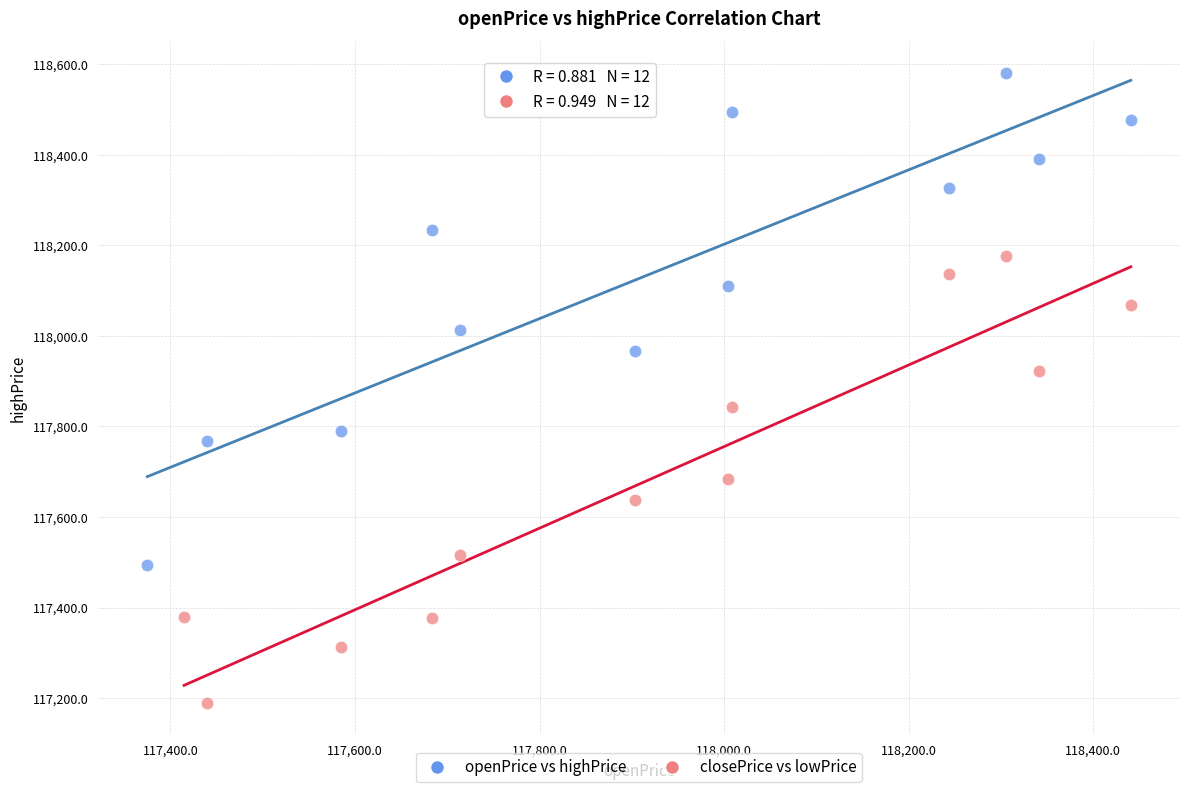

Which series has the widest spread of Y values?

openPrice vs highPrice